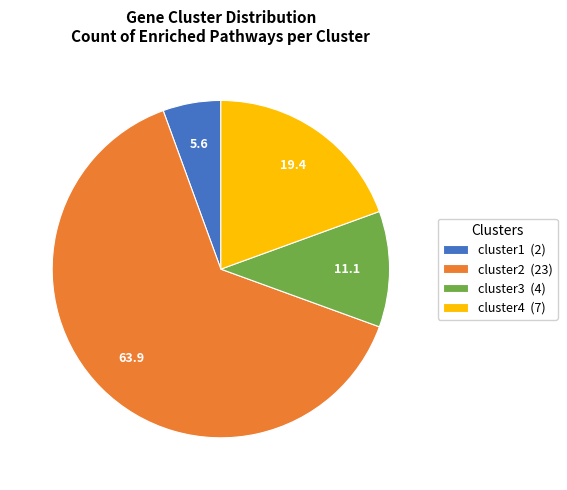

Between cluster1 and cluster2, which is larger?

cluster2